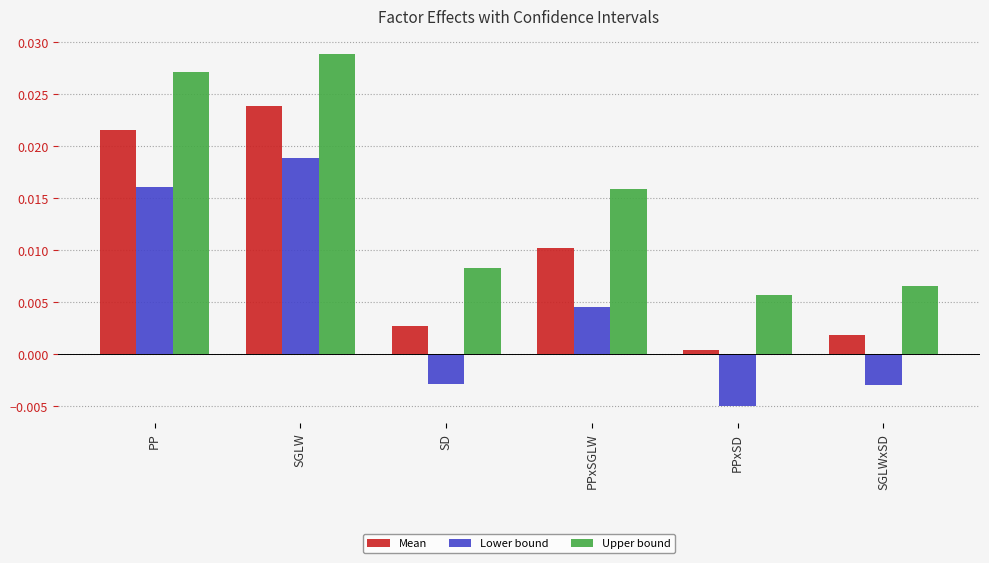

At how many categories does at least one series exceed 0?

6